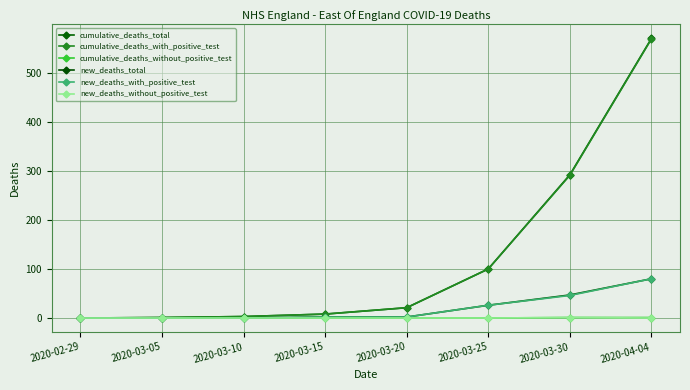

Which series has the widest spread of values?

cumulative_deaths_total